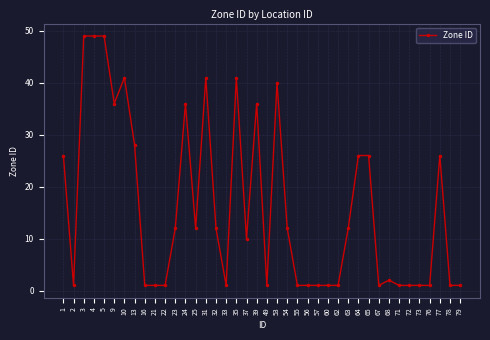

True or false: the data has more than 0 interior local peaks.

True